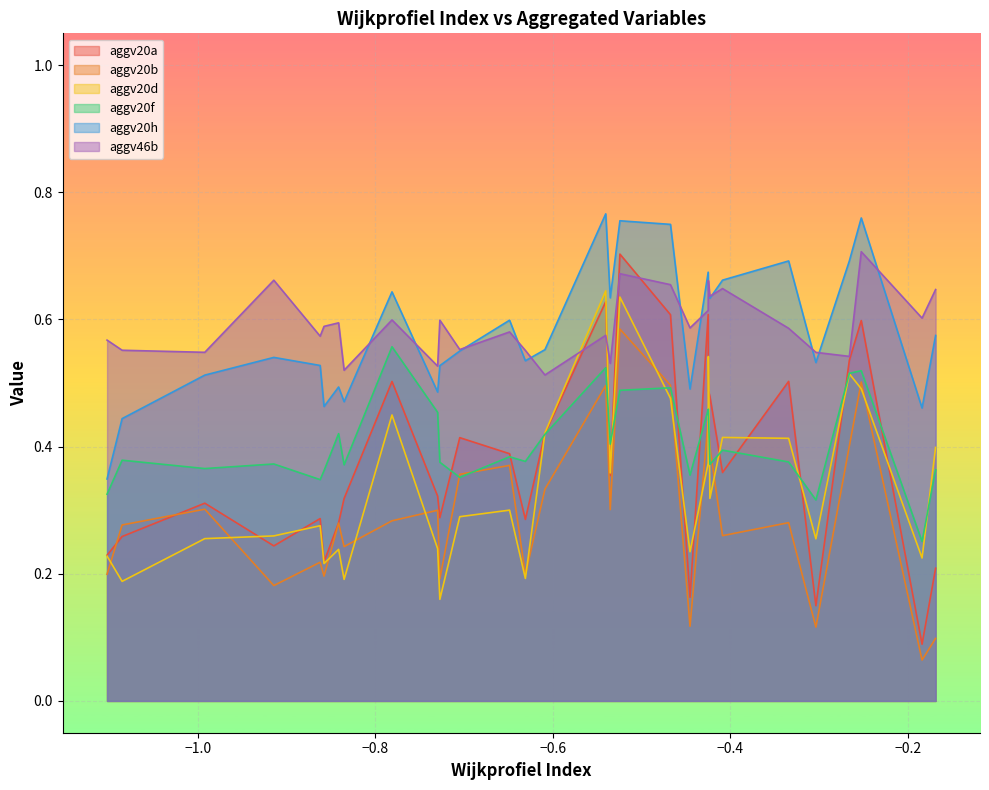

List the series in order of their peak value, lowest first.

aggv20f, aggv20b, aggv20d, aggv20a, aggv46b, aggv20h